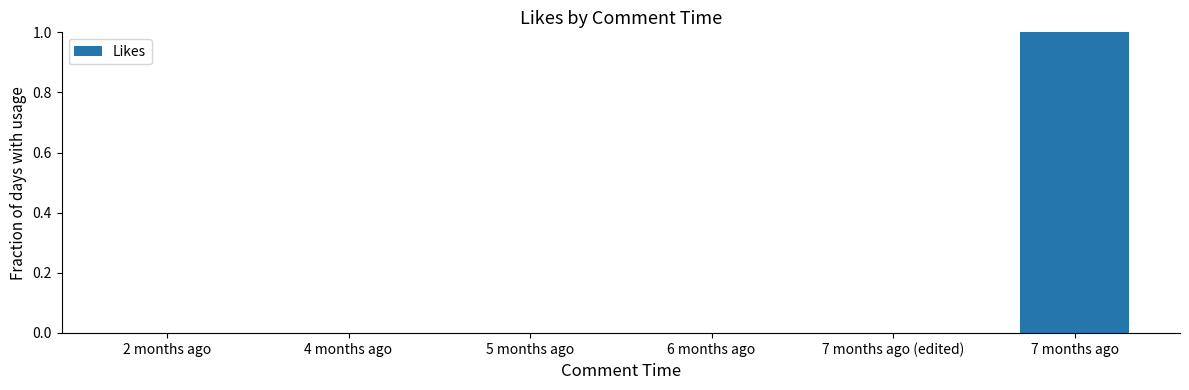

Reading right to left, transcribe all the data shown in this chart.

7 months ago=1	7 months ago (edited)=0	6 months ago=0	5 months ago=0	4 months ago=0	2 months ago=0